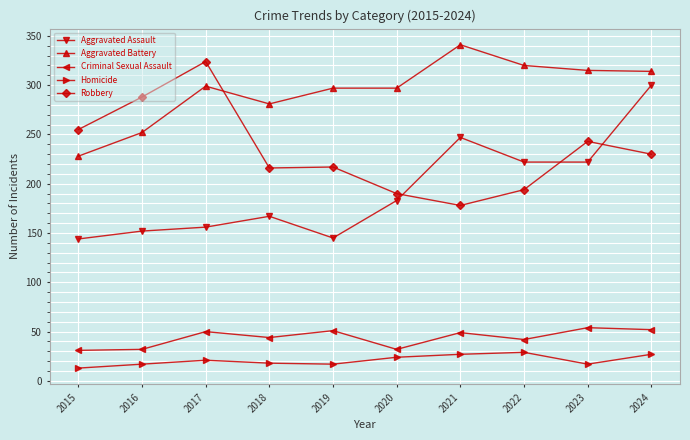

What is the spread (max minus min) of values at 2017?

303